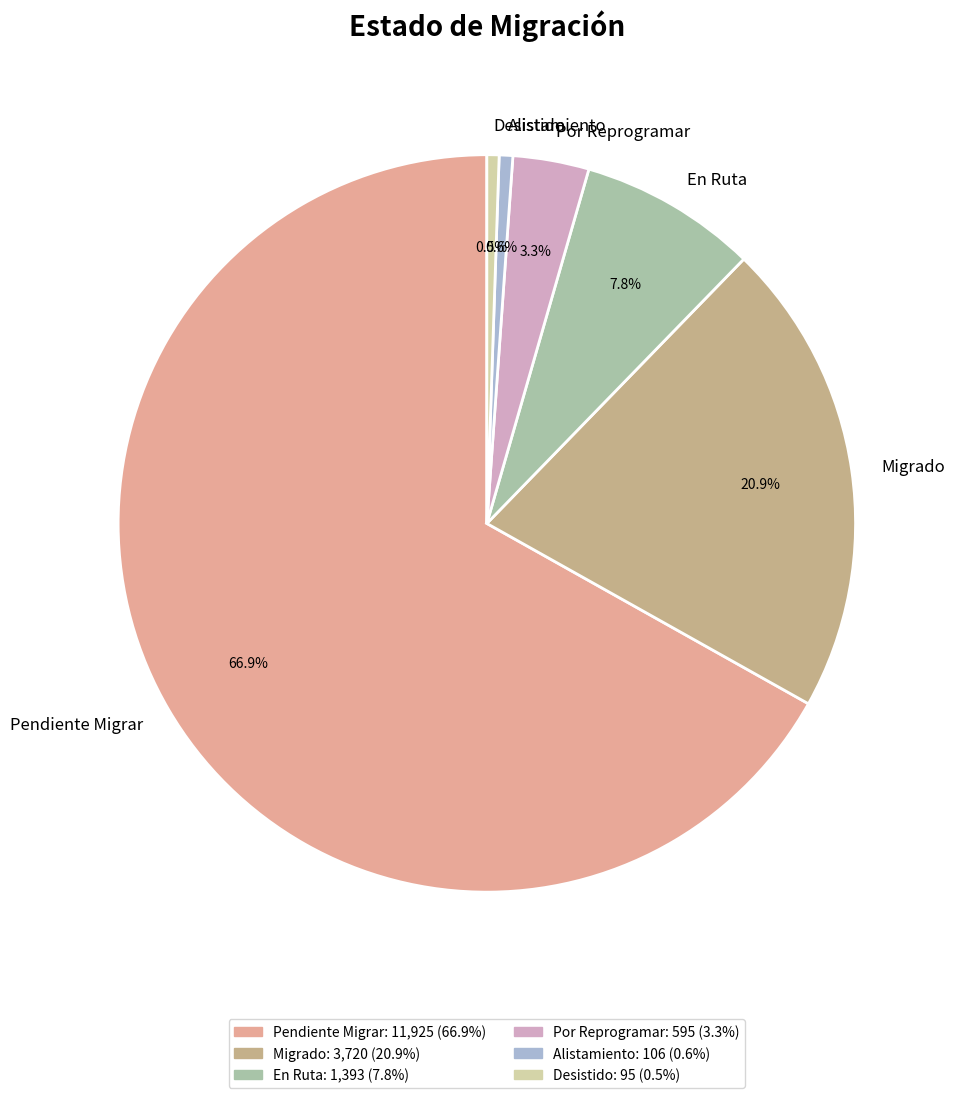

What is the largest slice in the pie chart?

Pendiente Migrar